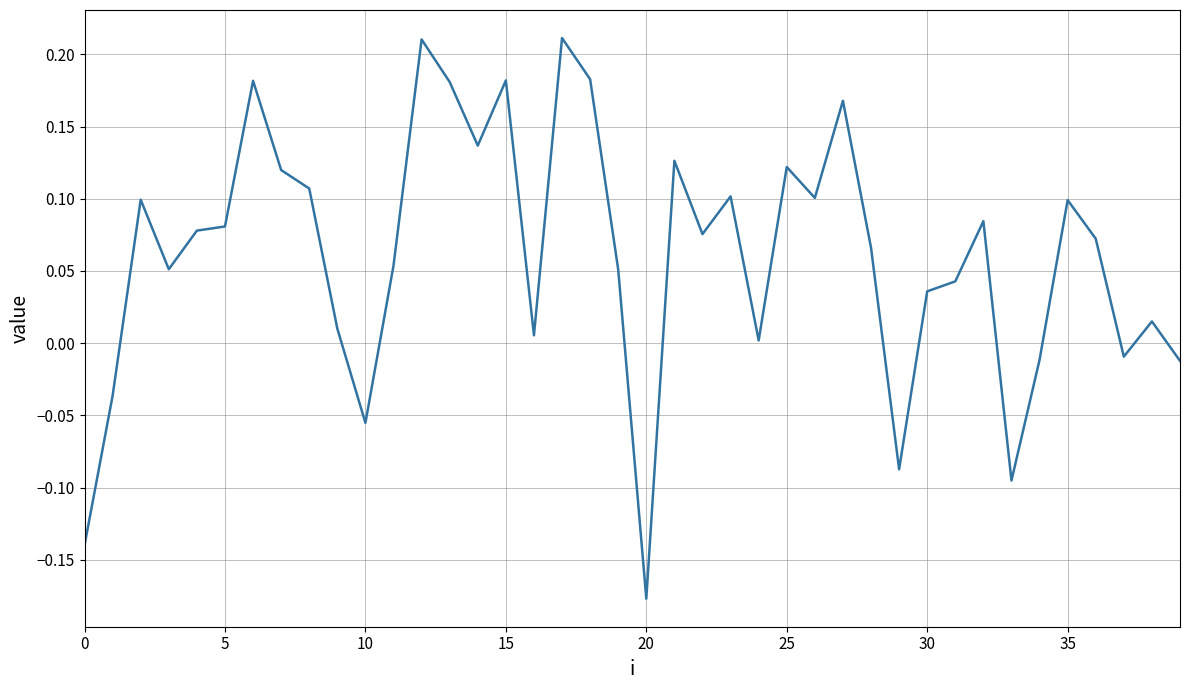

How many distinct data groups are displayed?

1